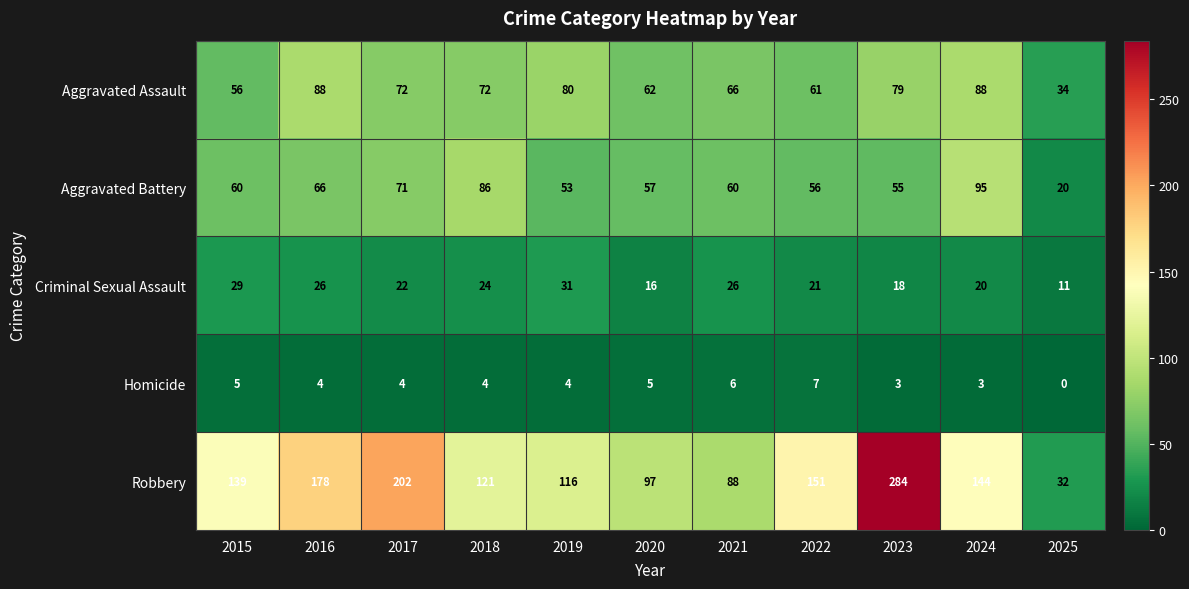

Rank the series by their maximum value, from highest to lowest.

Robbery, Aggravated Battery, Aggravated Assault, Criminal Sexual Assault, Homicide